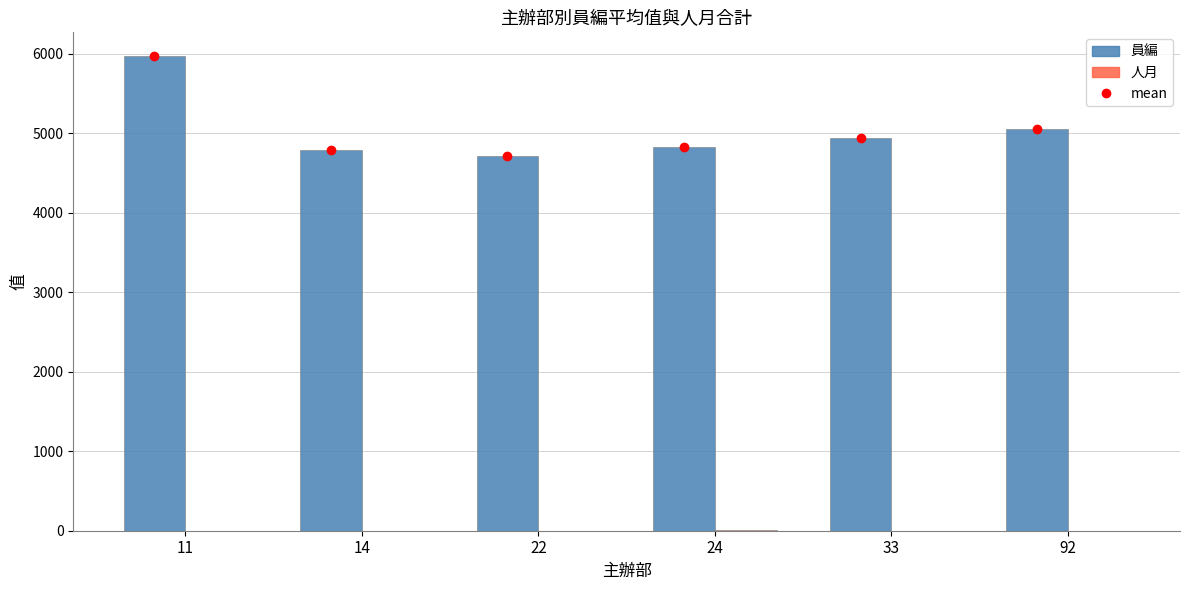

What is the greatest value displayed?

5973.0